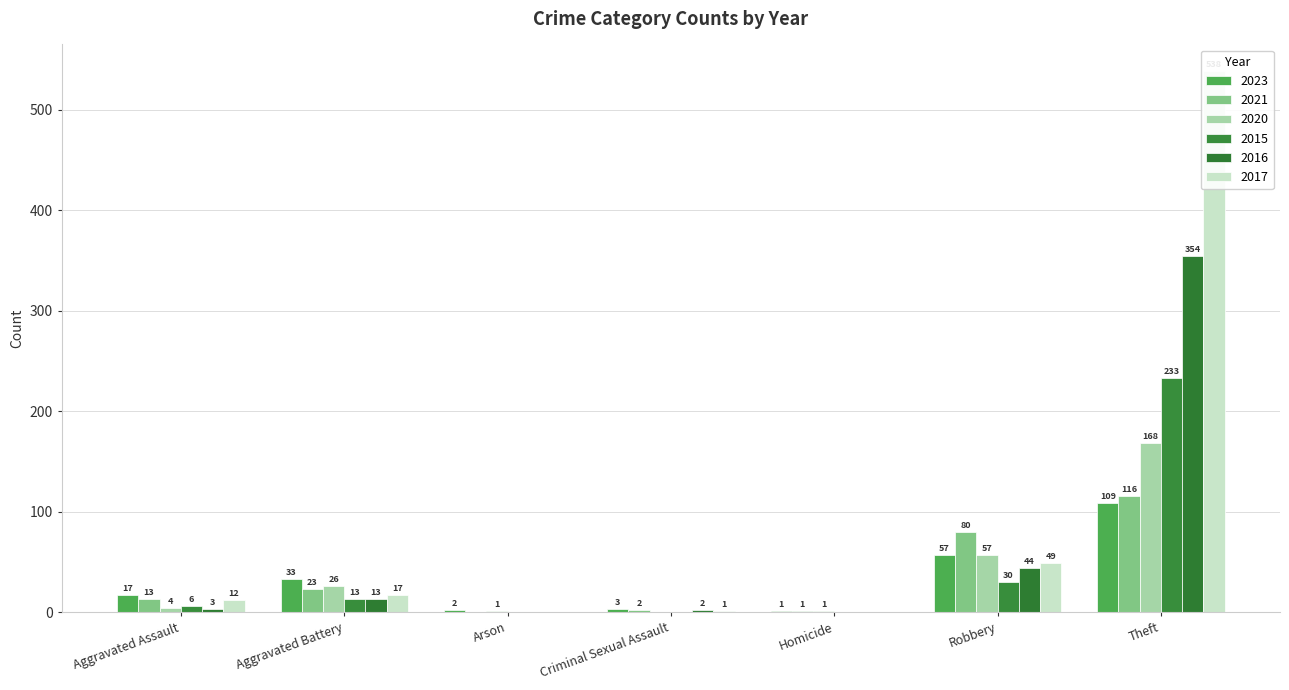

Rank the series at Criminal Sexual Assault from highest to lowest value.

2023, 2021, 2016, 2017, 2020, 2015